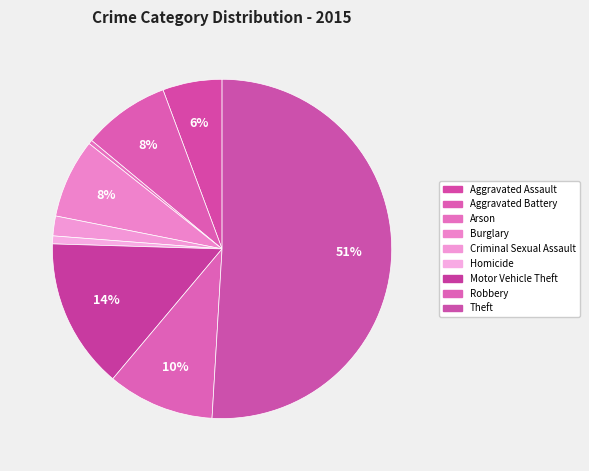

How many slices are in this pie chart?

9